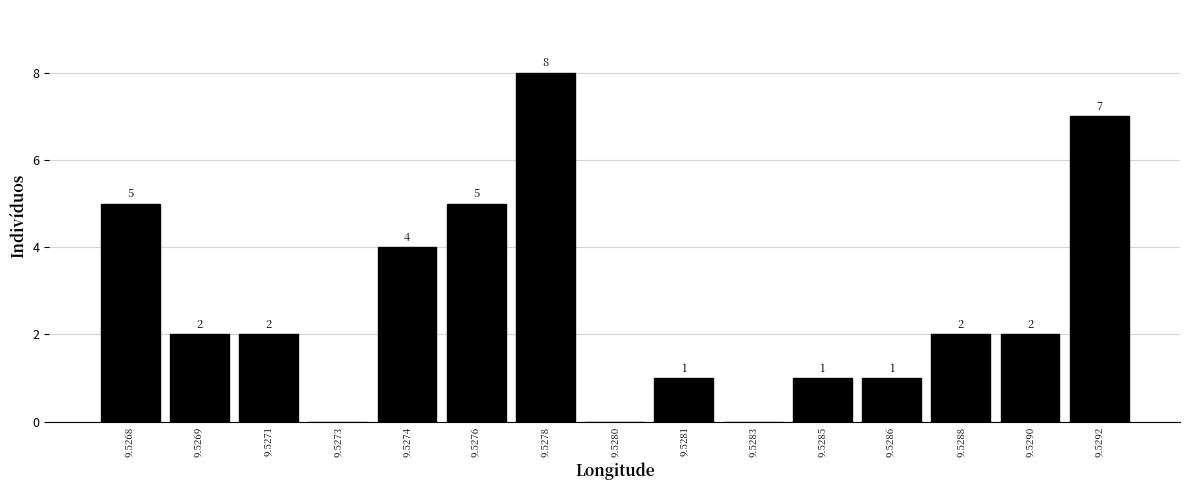

Reading right to left, list all the values displayed in this chart.

9.5292=7	9.5290=2	9.5288=2	9.5286=1	9.5285=1	9.5283=0	9.5281=1	9.5280=0	9.5278=8	9.5276=5	9.5274=4	9.5273=0	9.5271=2	9.5269=2	9.5268=5